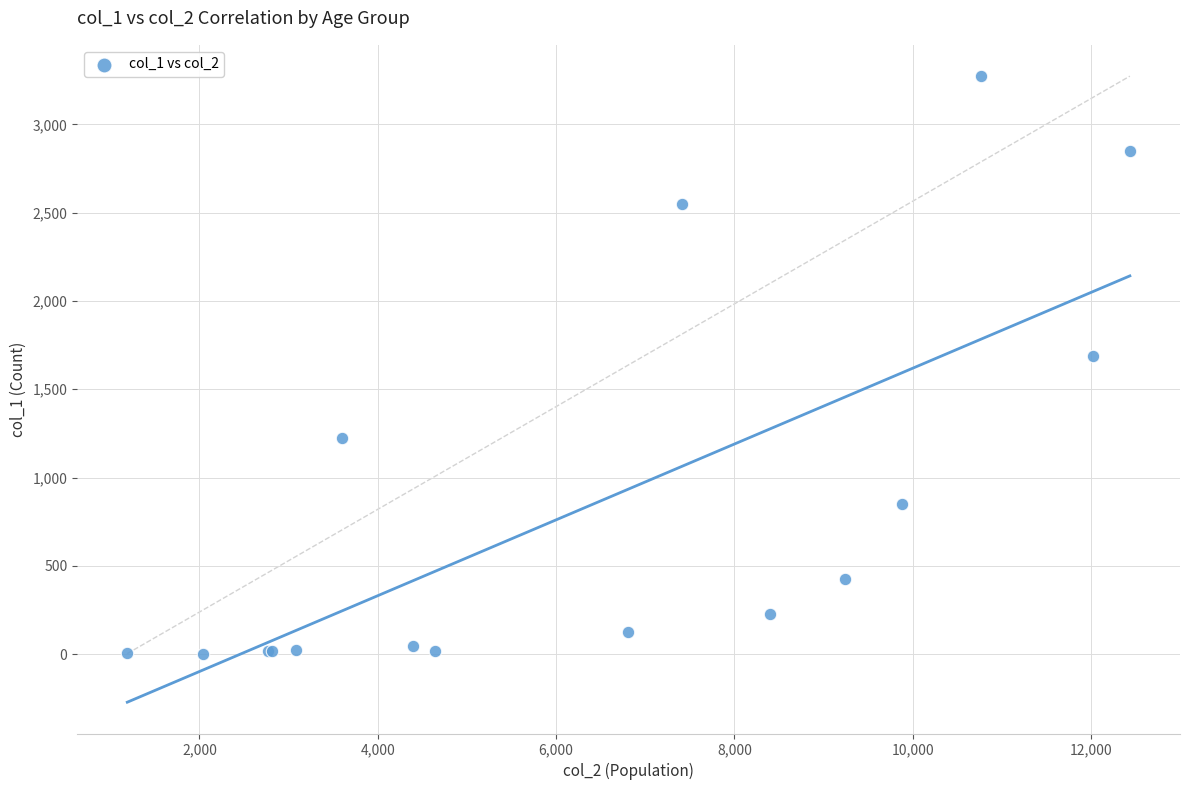

What Y value in the scatter plot is closest to 1638?

1690